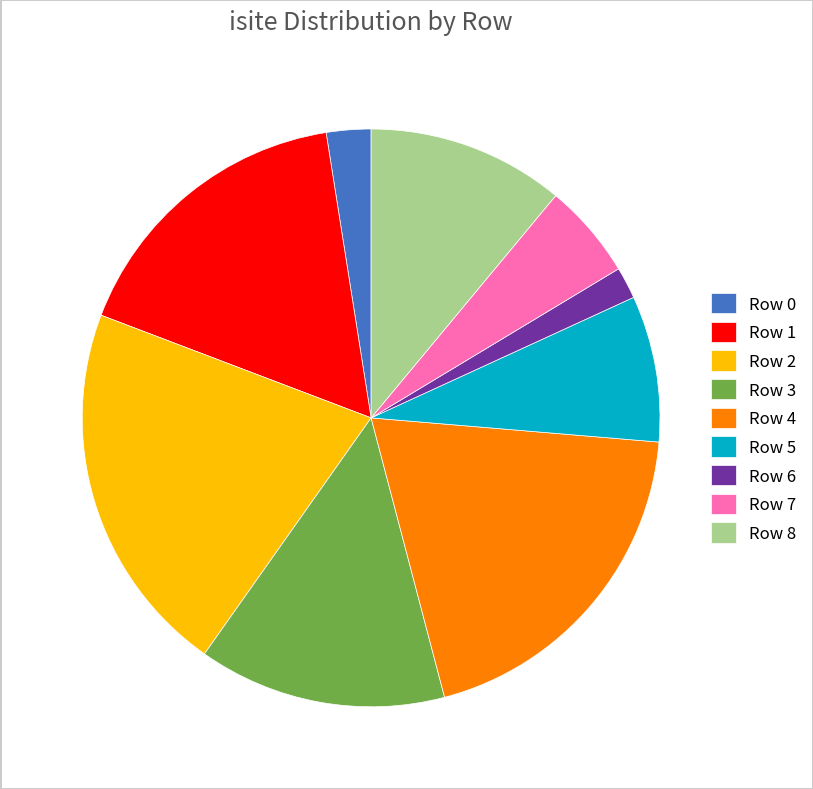

Is it true that Row 4 is 28% of the pie?

False